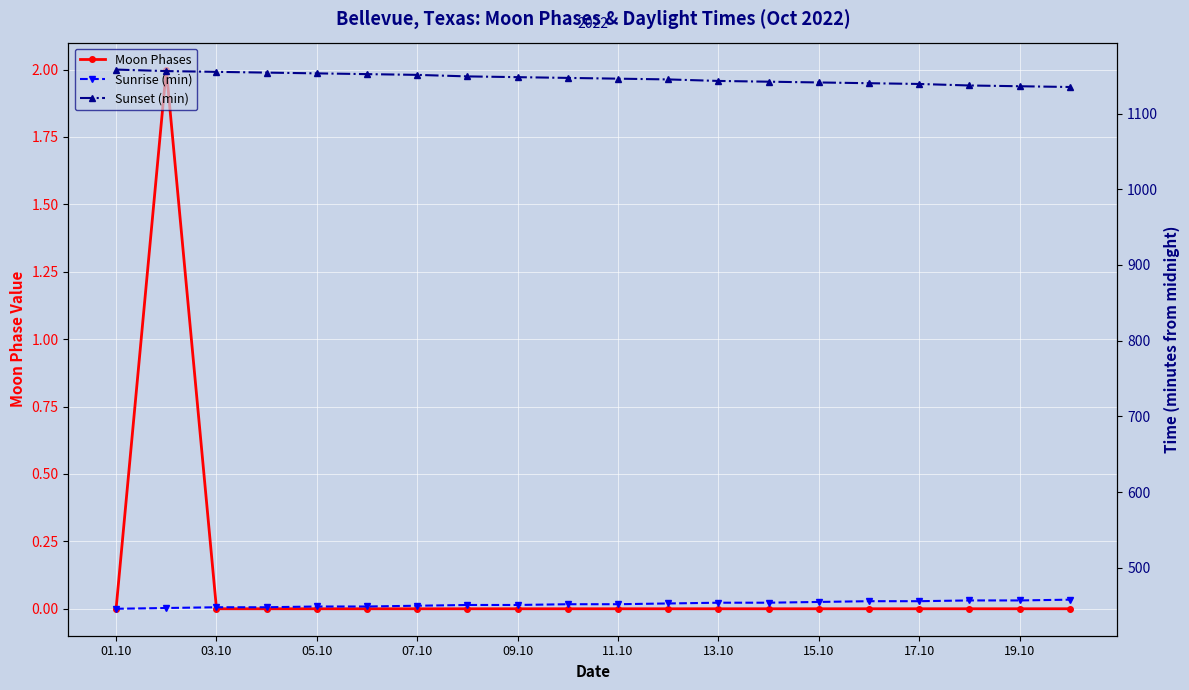

What position from the left is 07.10?

4